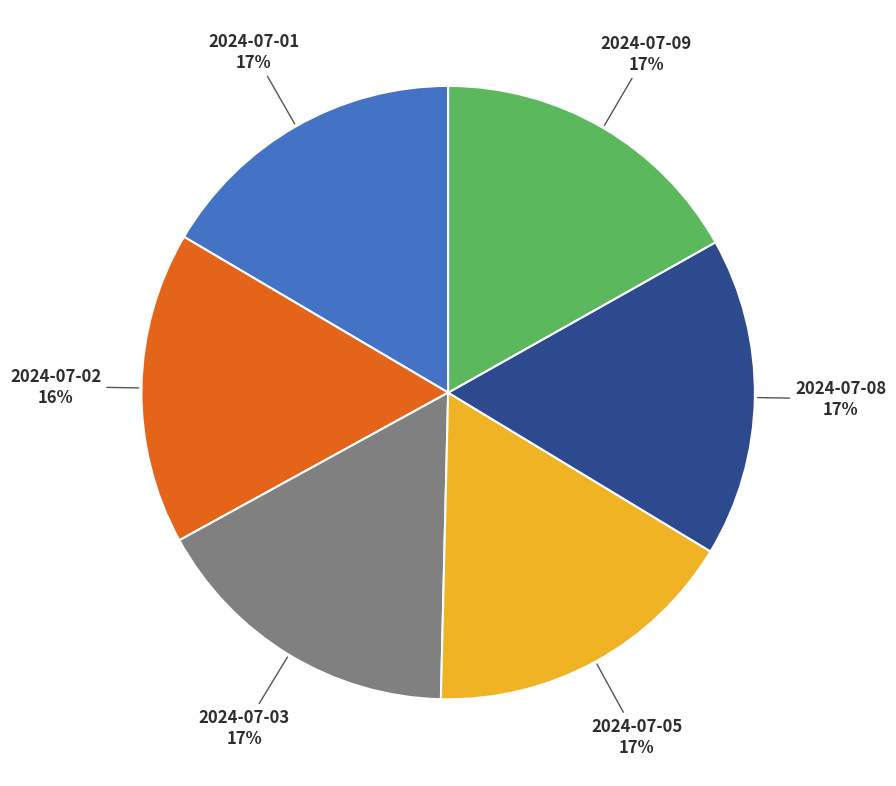

Count the number of slices in the pie.

6